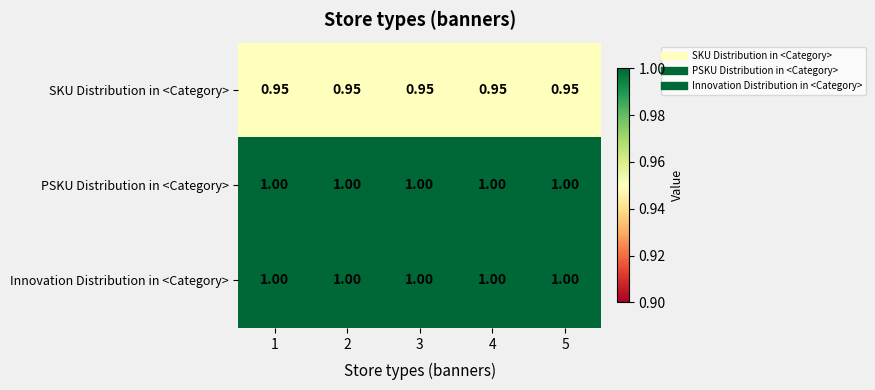

At how many categories does at least one series exceed 0?

5